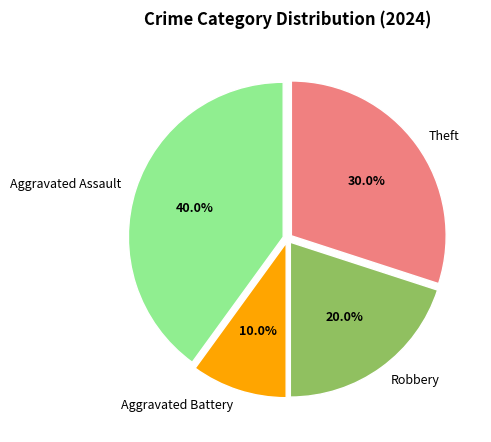

Which category has the smallest portion of the pie?

Aggravated Battery